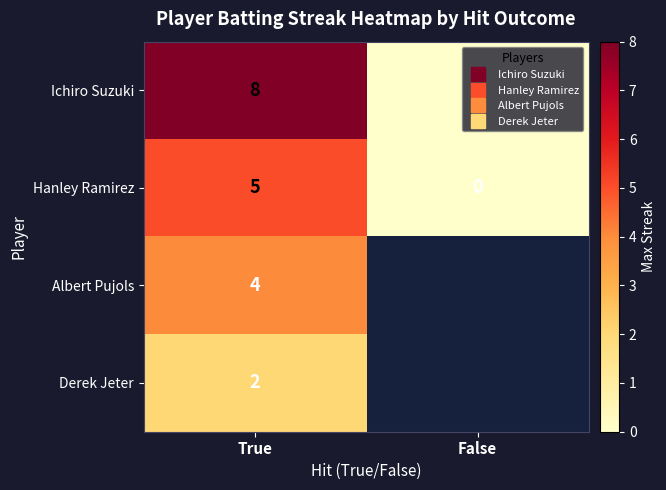

At how many categories does at least one series exceed 5?

1